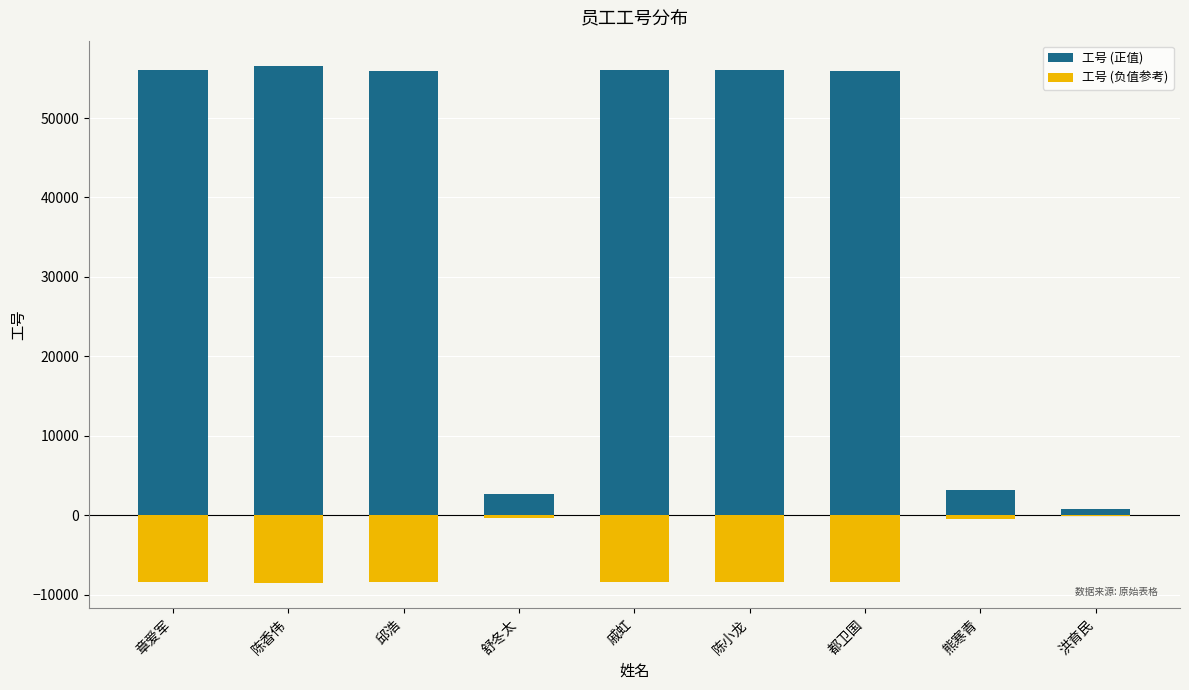

What is the difference between the highest and lowest values at 洪育民?

903.9